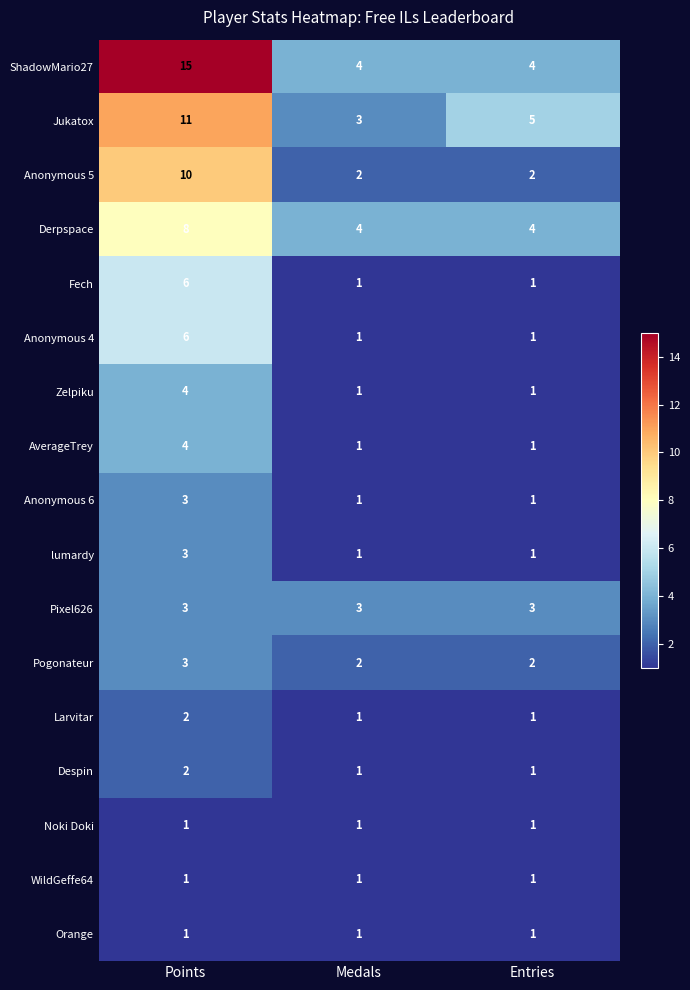

What is the sum of the Anonymous 6 values at Points and Medals?

4